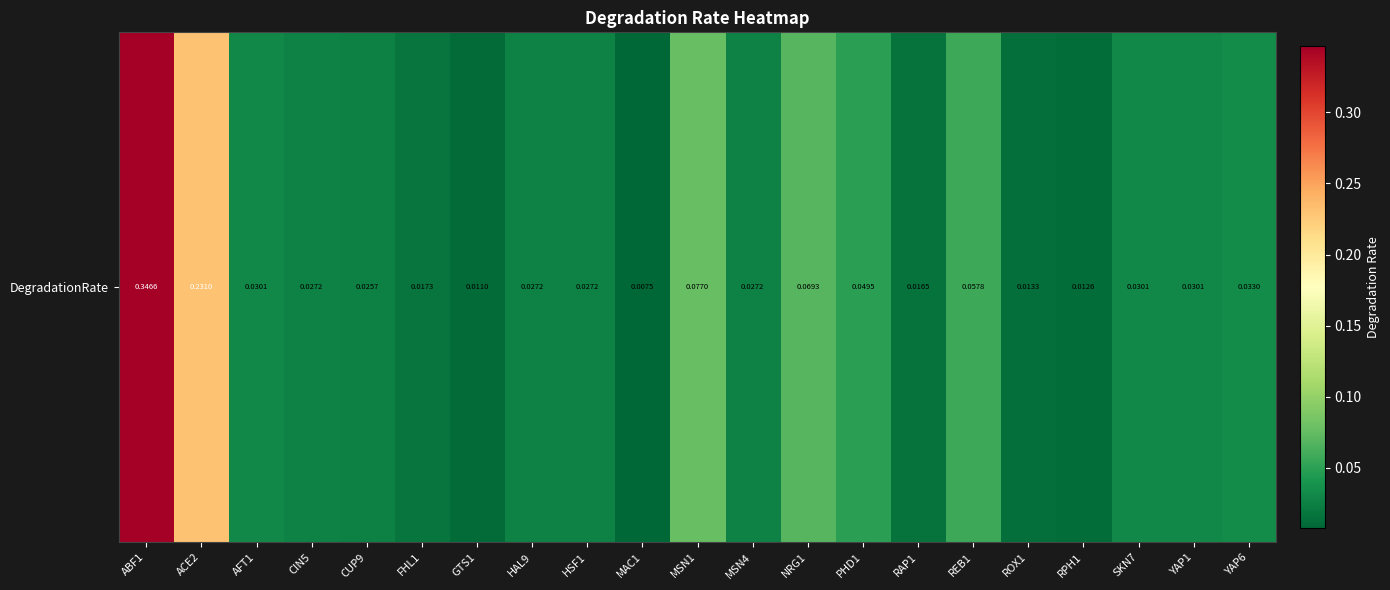

Reading left to right, list all the values displayed in this chart.

ABF1=0.3	ACE2=0.2	AFT1=0.0	CIN5=0.0	CUP9=0.0	FHL1=0.0	GTS1=0.0	HAL9=0.0	HSF1=0.0	MAC1=0.0	MSN1=0.1	MSN4=0.0	NRG1=0.1	PHD1=0.0	RAP1=0.0	REB1=0.1	ROX1=0.0	RPH1=0.0	SKN7=0.0	YAP1=0.0	YAP6=0.0